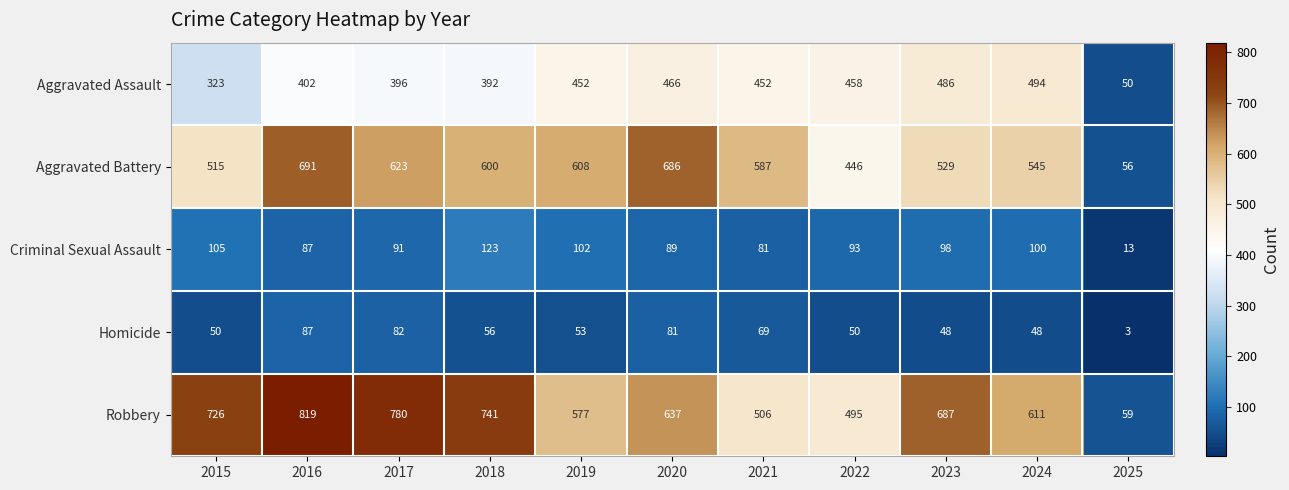

Count the number of data series in this chart.

5